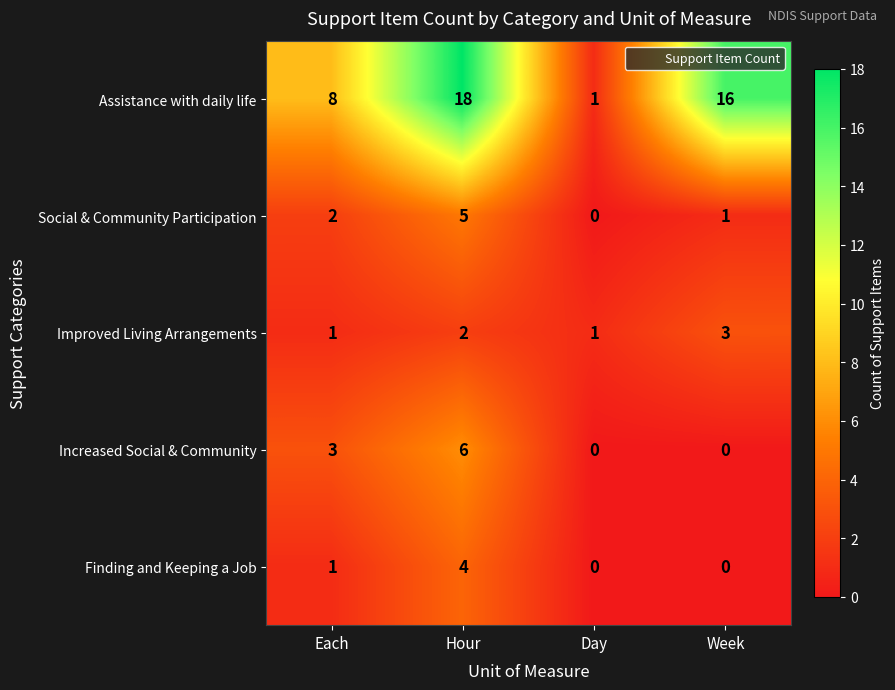

How many Finding and Keeping a Job values are between 0 and 4?

4